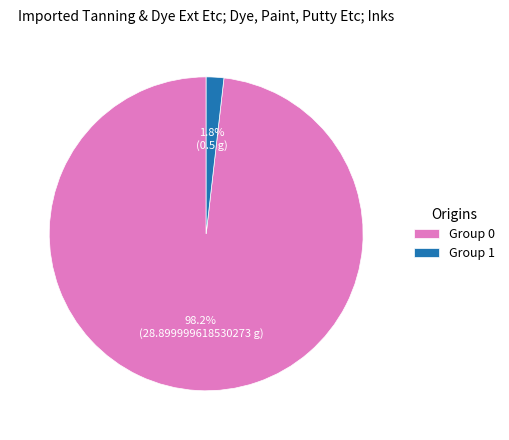

What is the largest slice in the pie chart?

Group 0